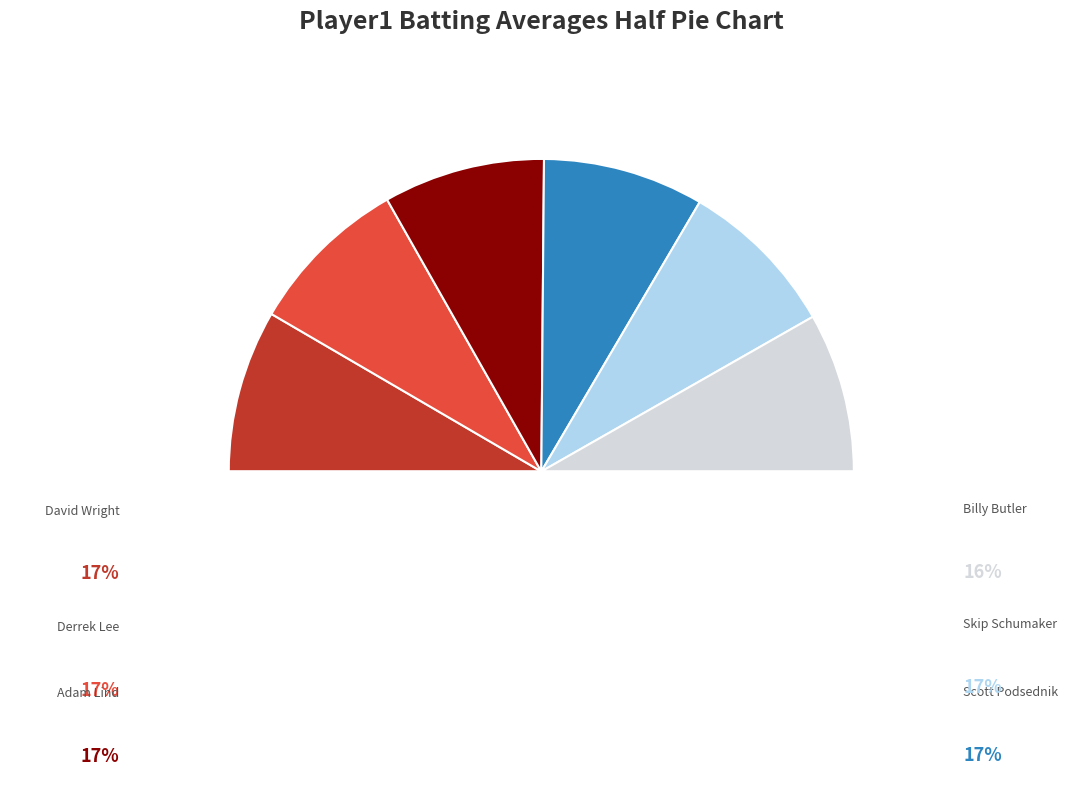

How many segments does this pie chart have?

7